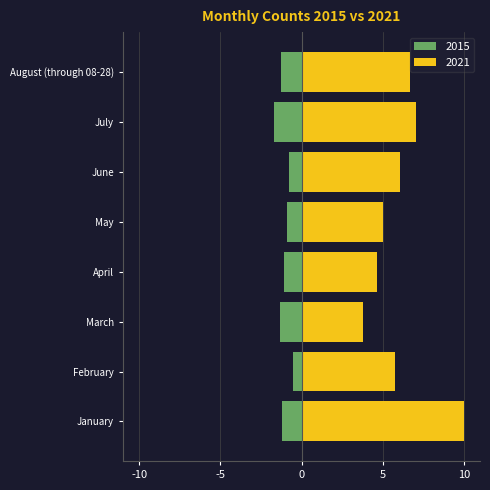

Reading right to left, extract all data points from this chart.

2015: -1.3	-1.7	-0.8	-0.9	-1.1	-1.3	-0.5	-1.2
2021: 6.7	7.0	6.1	5.0	4.6	3.8	5.8	10.0